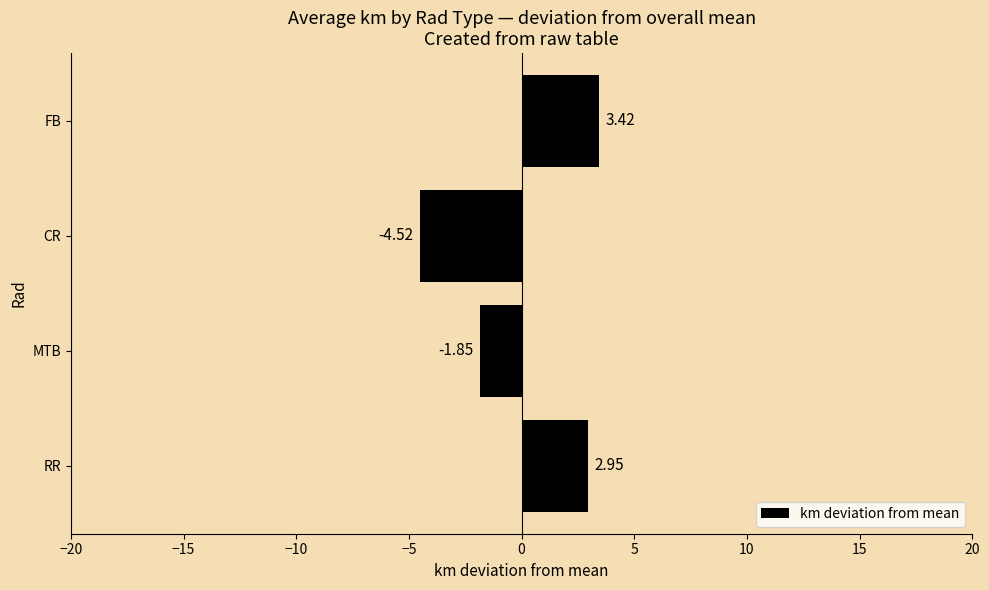

At which label is the value closest to 0?

MTB